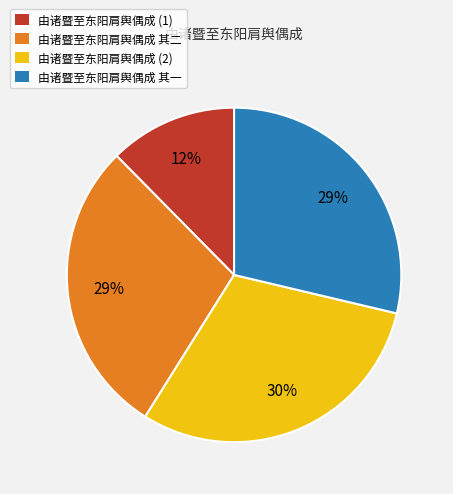

What is the ratio of the value at 由诸暨至东阳肩舆偶成 (1) to the value at 由诸暨至东阳肩舆偶成 其一?

0.4